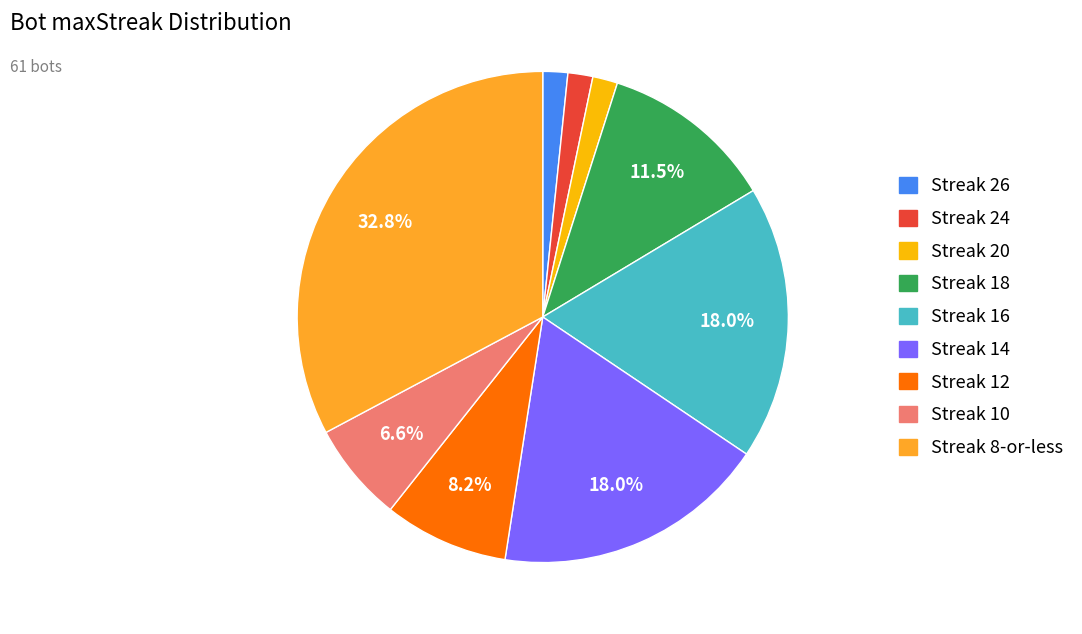

How many segments does this pie chart have?

9